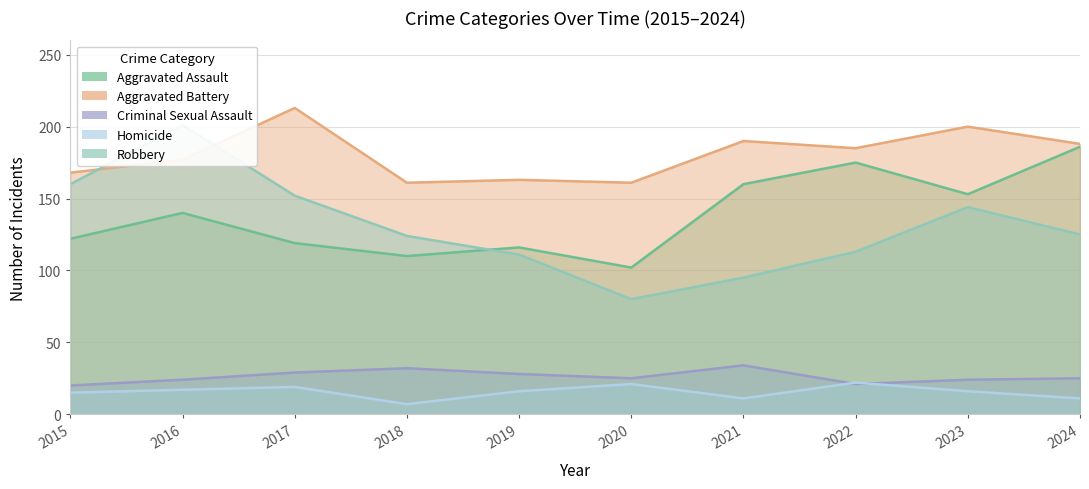

How many lines are shown in the chart?

5